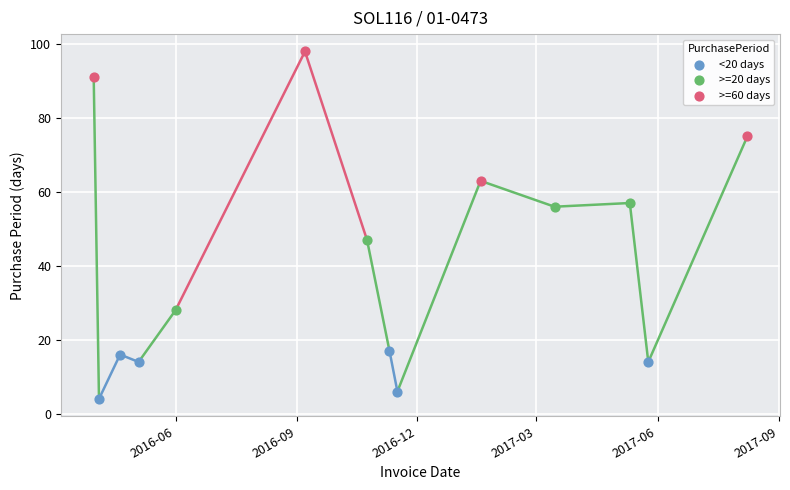

Which series reaches the maximum Y coordinate?

>=60 days